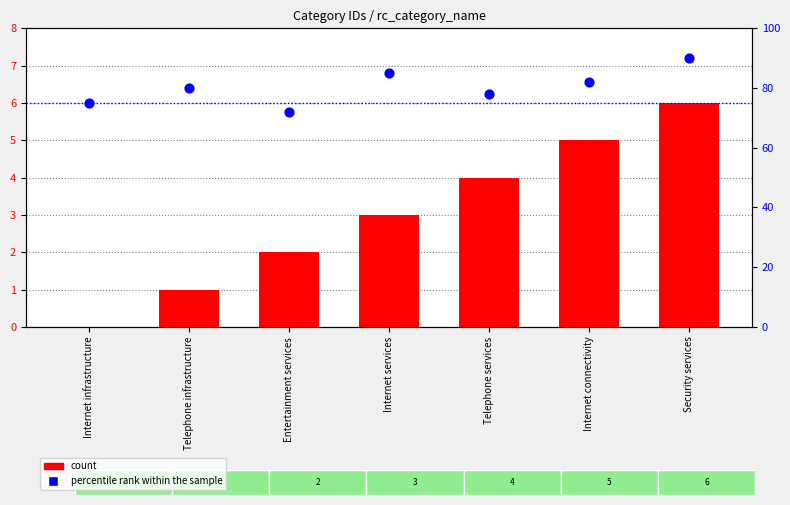

Which series reaches the maximum Y coordinate?

percentile rank within the sample